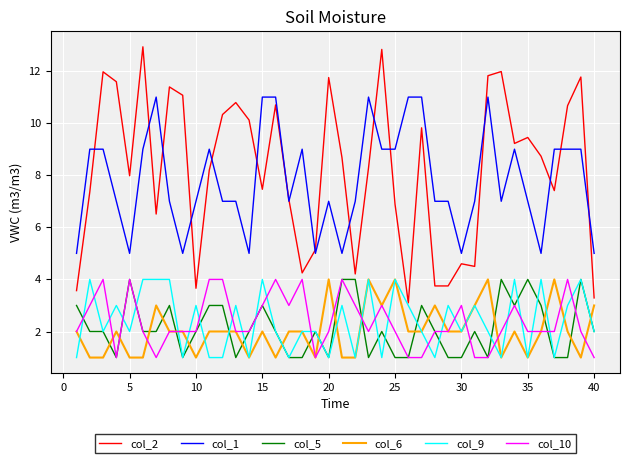

How many series are shown in this chart?

6